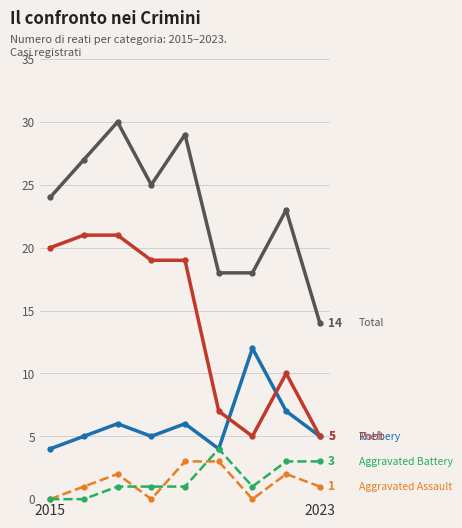

What is the maximum value shown in the chart?

30